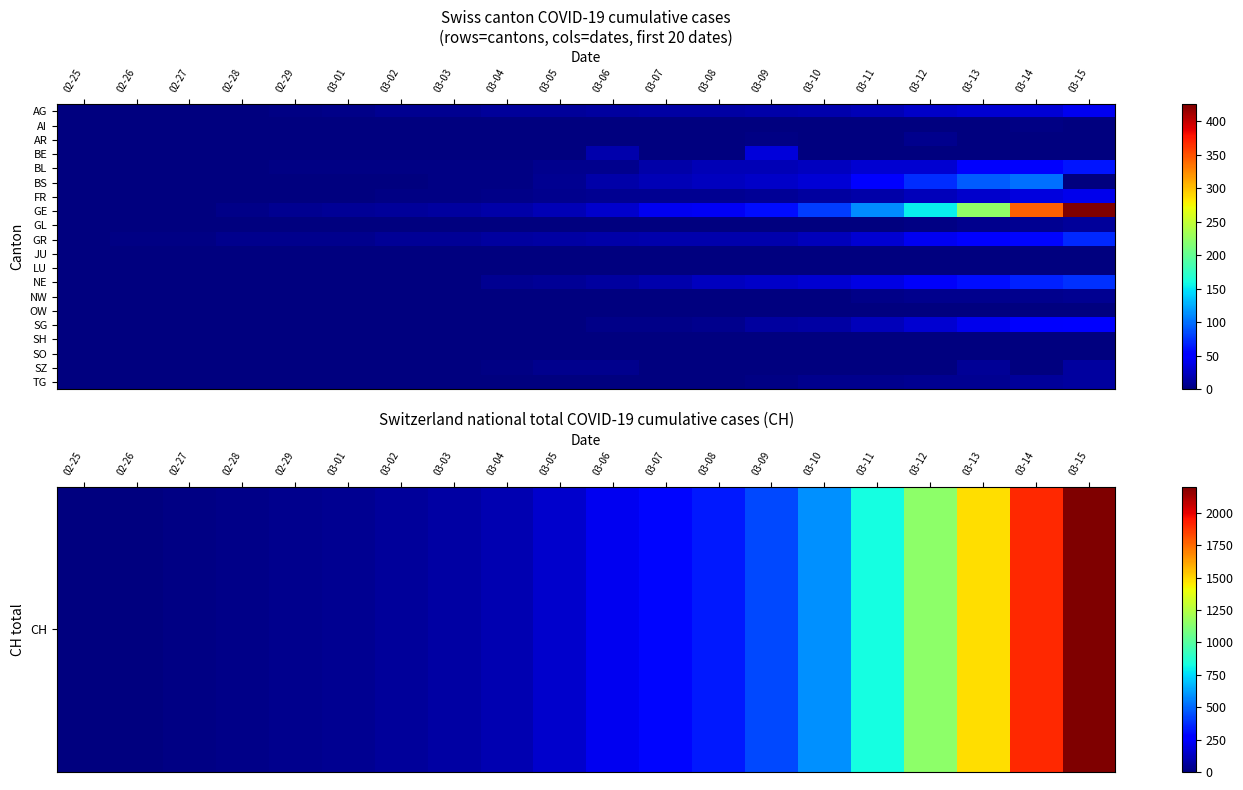

What is the total value across all series at 02-28?

31